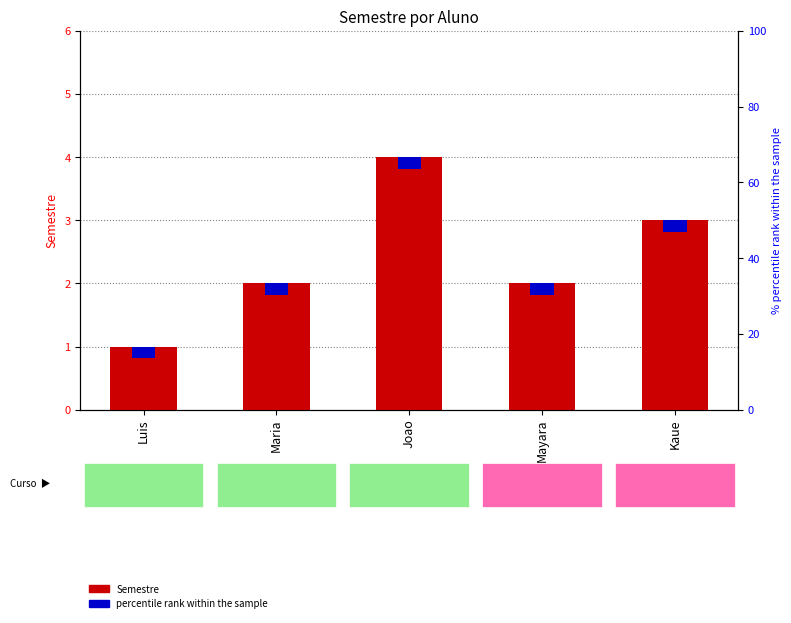

What value does the Semestre series have at Kaue?

3.0